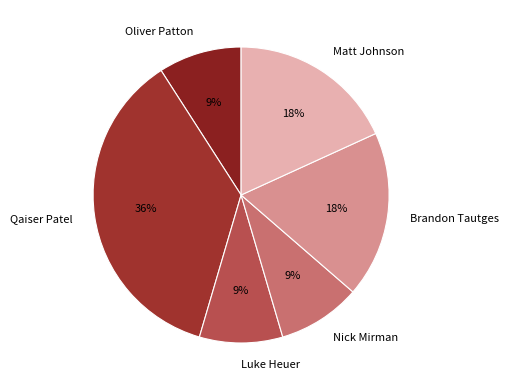

The Qaiser Patel slice represents 36% of the pie. True or false?

True